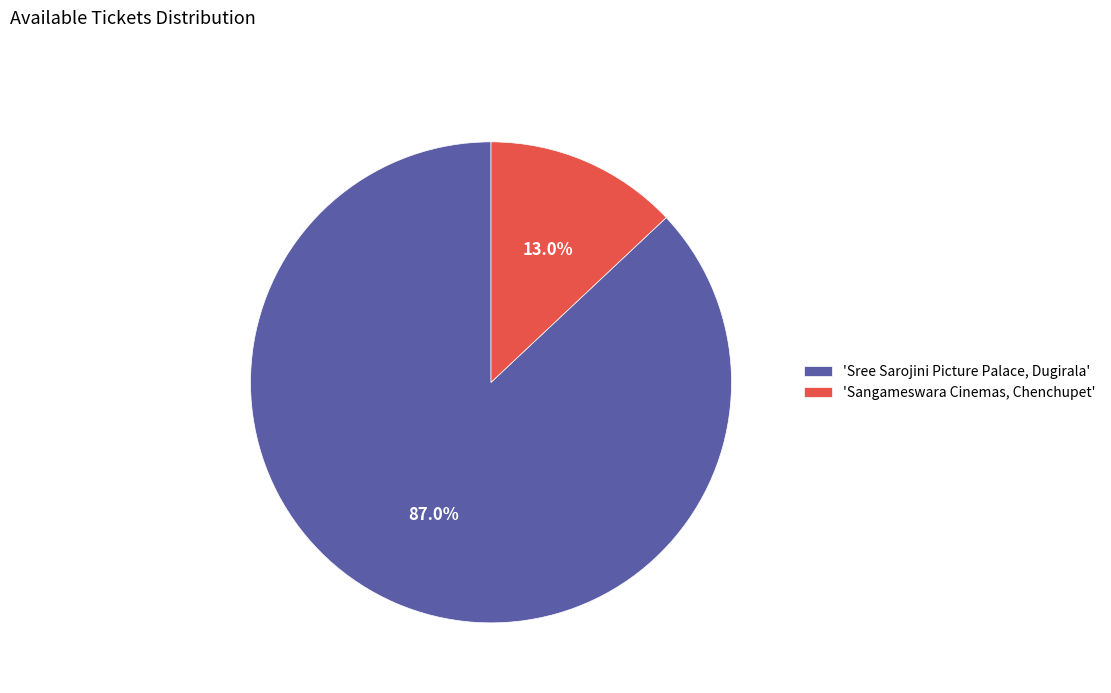

What percentage is NOT represented by 'Sangameswara Cinemas, Chenchupet'?

87.0%